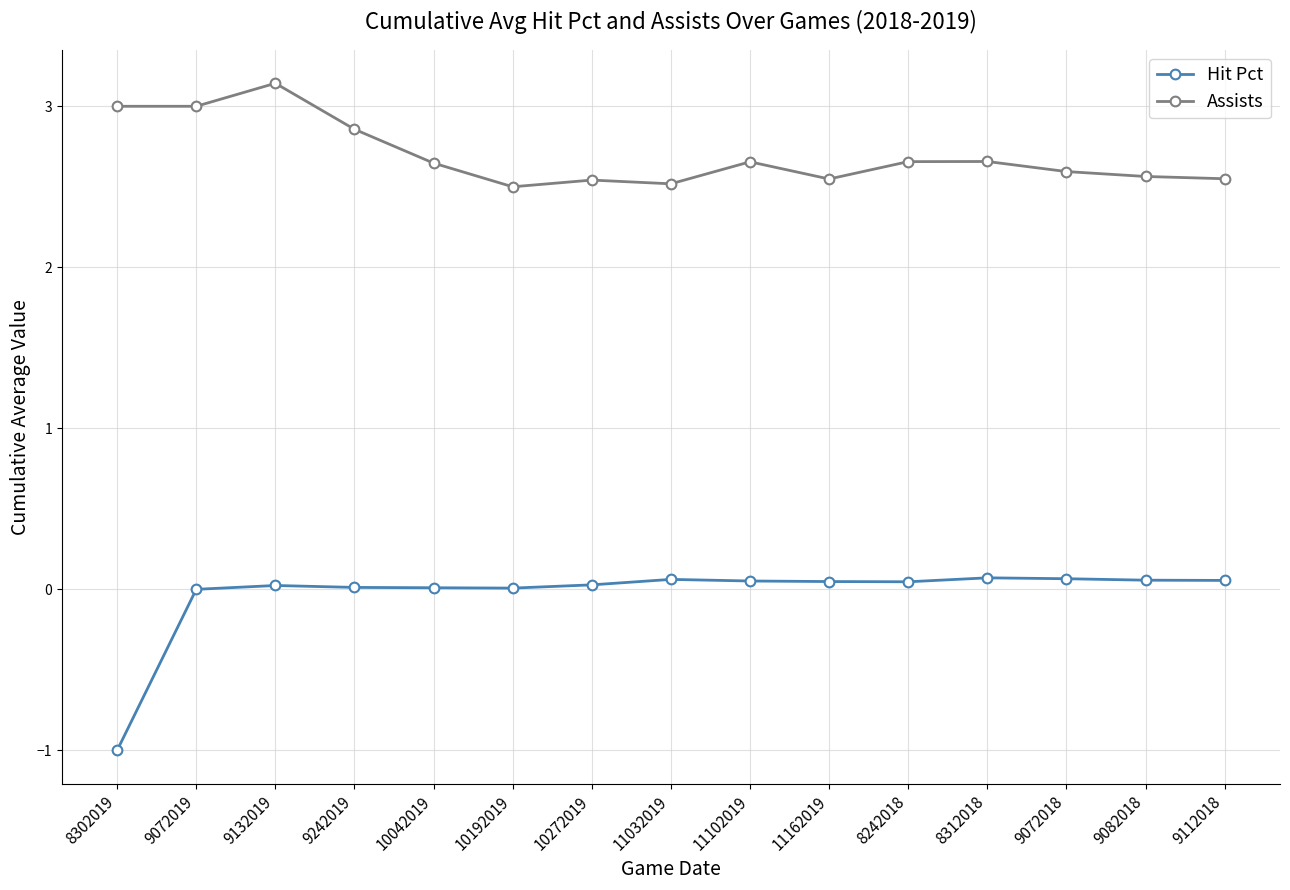

Which series changed the most between 9132019 and 11032019?

Assists